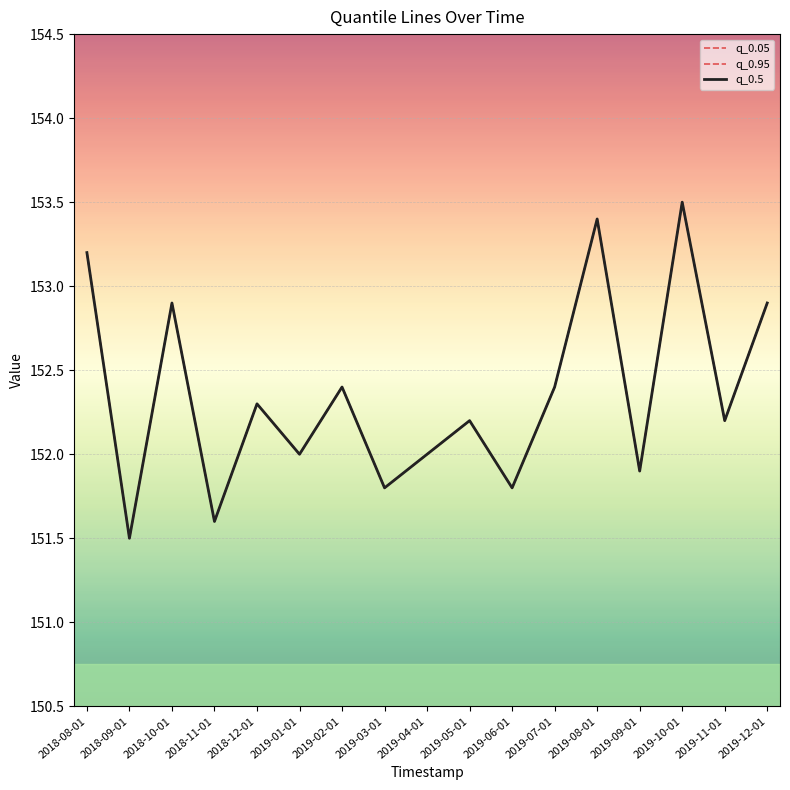

How many interior local peaks does the q_0.05 series have?

6